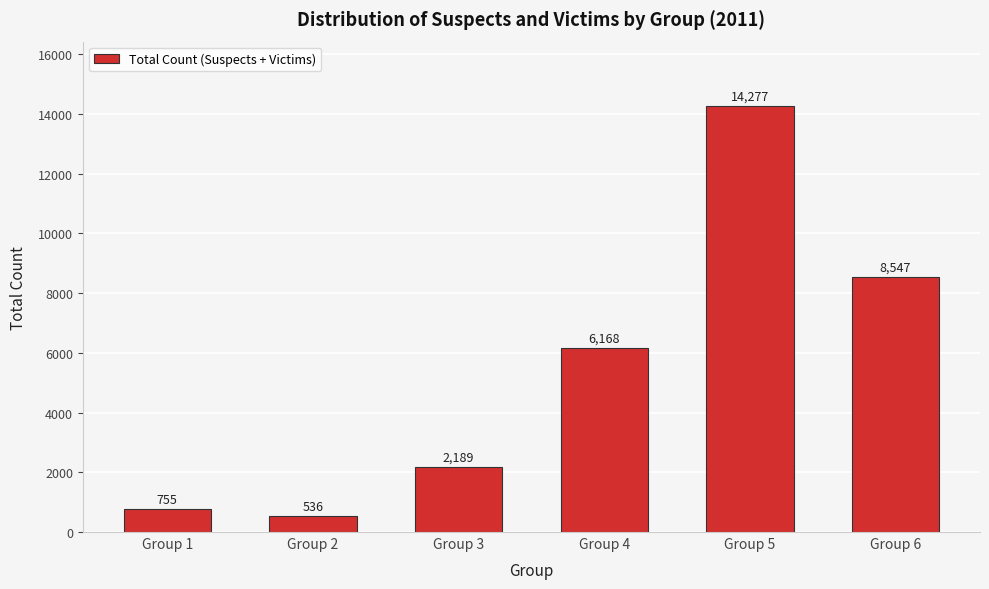

Reading left to right, transcribe all the data shown in this chart.

755	536	2189	6168	14277	8547